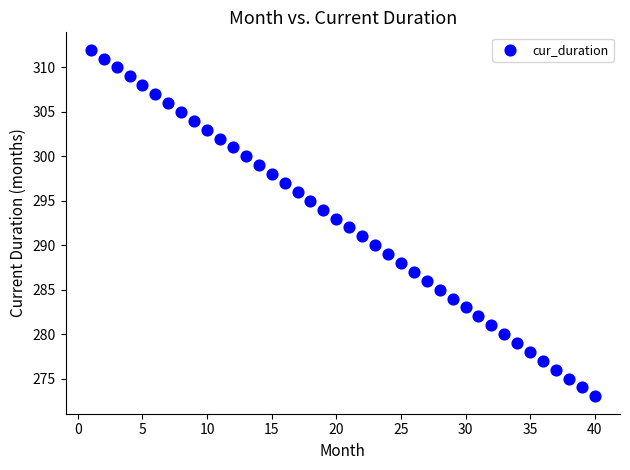

What is the range of X values (max minus min)?

39